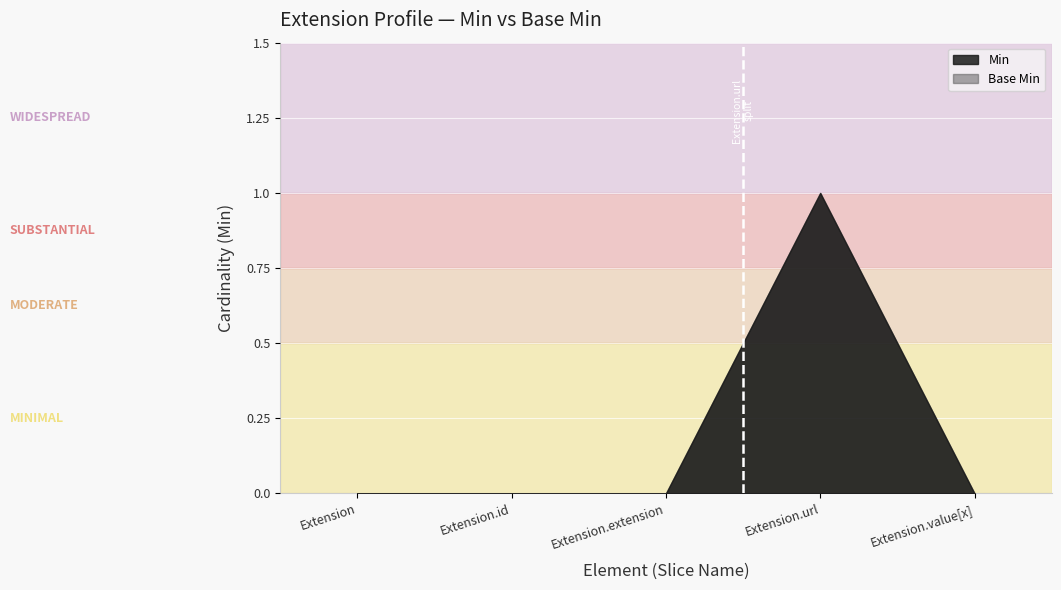

At which category does the chart reach its minimum across all series?

Extension